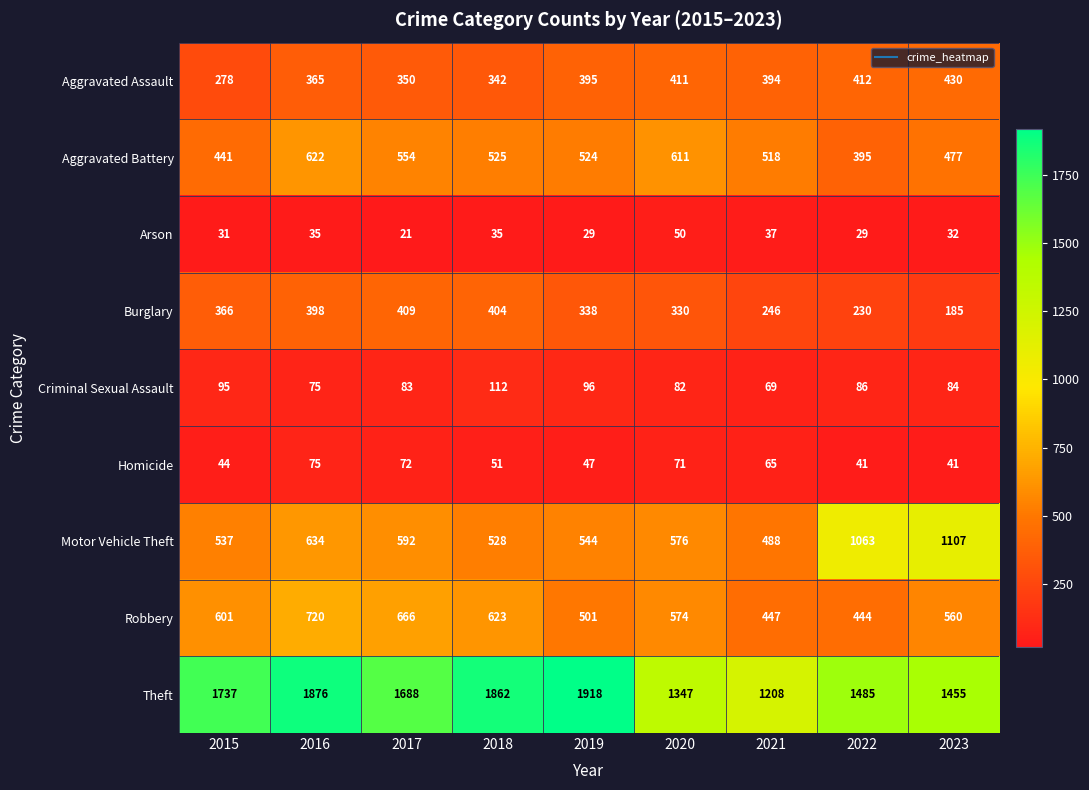

At which category is the sum across all series the highest?

2016